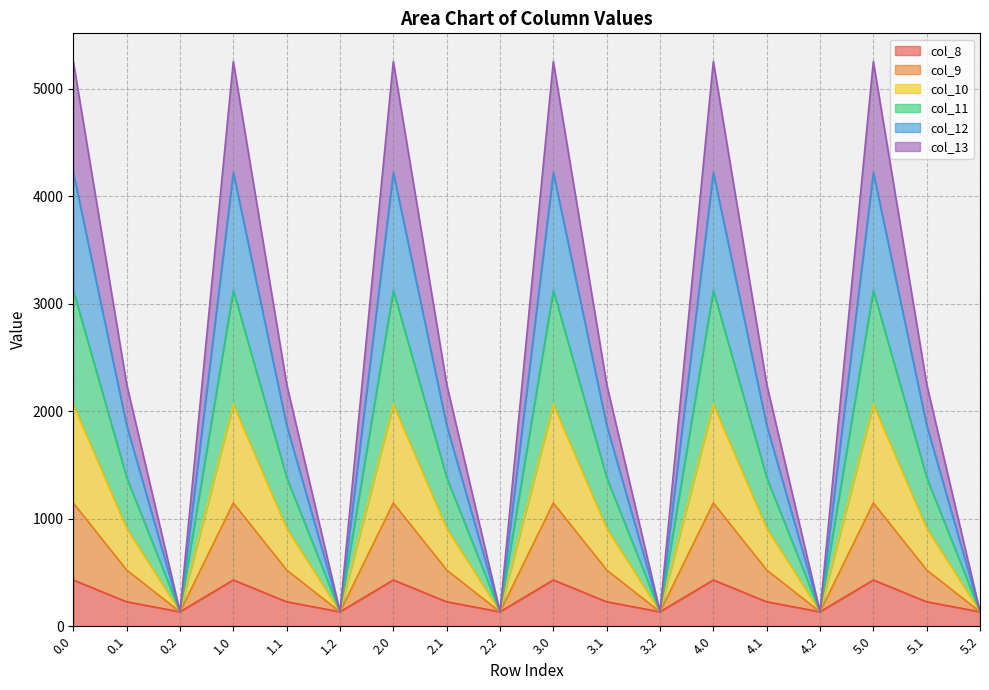

What is the total value across all series at 5.0?

5253.2